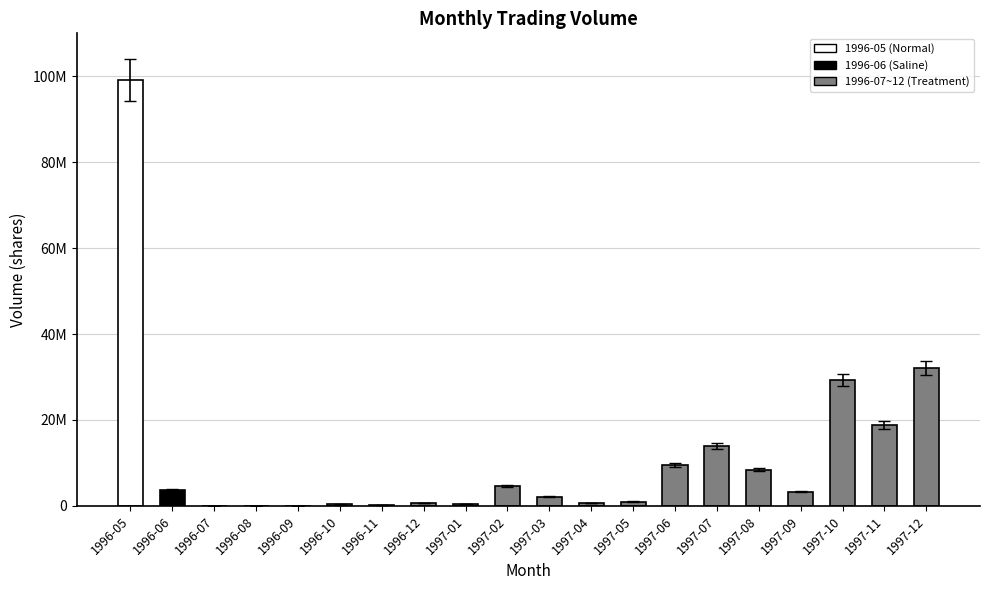

Are the bars horizontal?

No